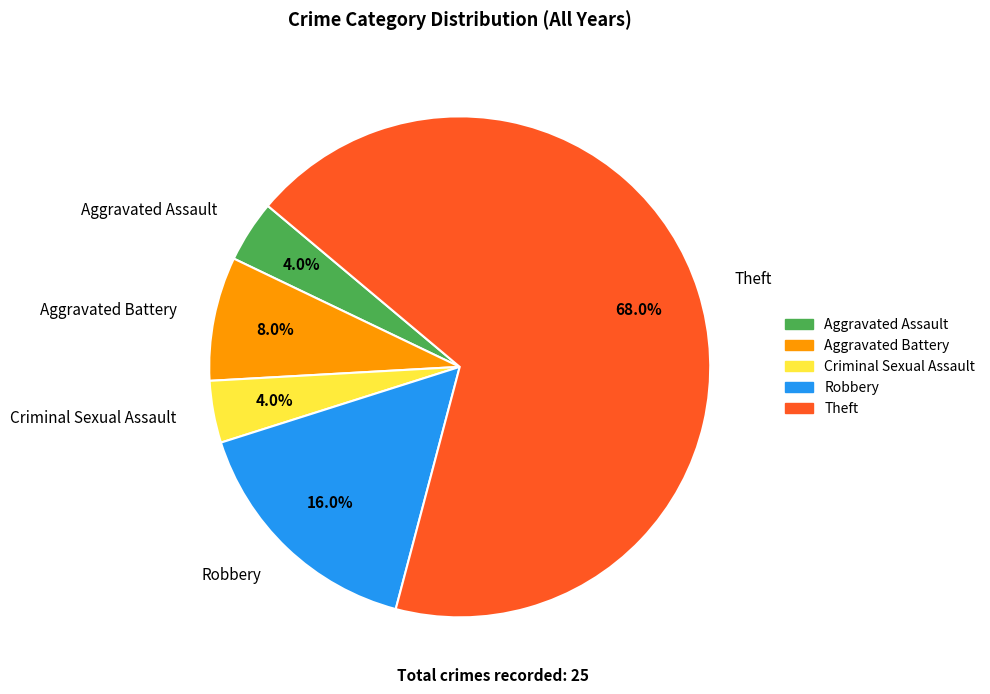

What percentage is the Aggravated Assault slice, to the nearest percent?

4%